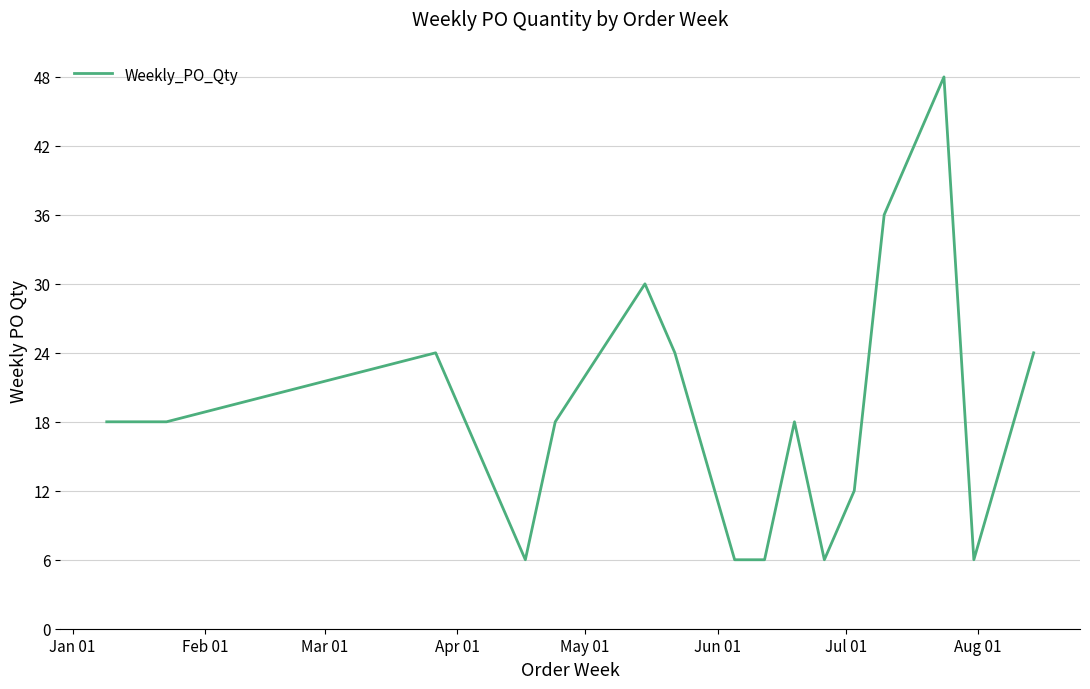

What is the maximum value shown in the chart?

48